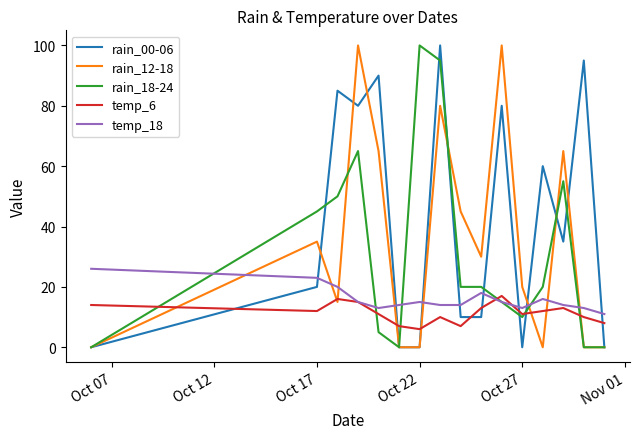

What is the difference between the maximum and second lowest values in the rain_18-24 series?

100